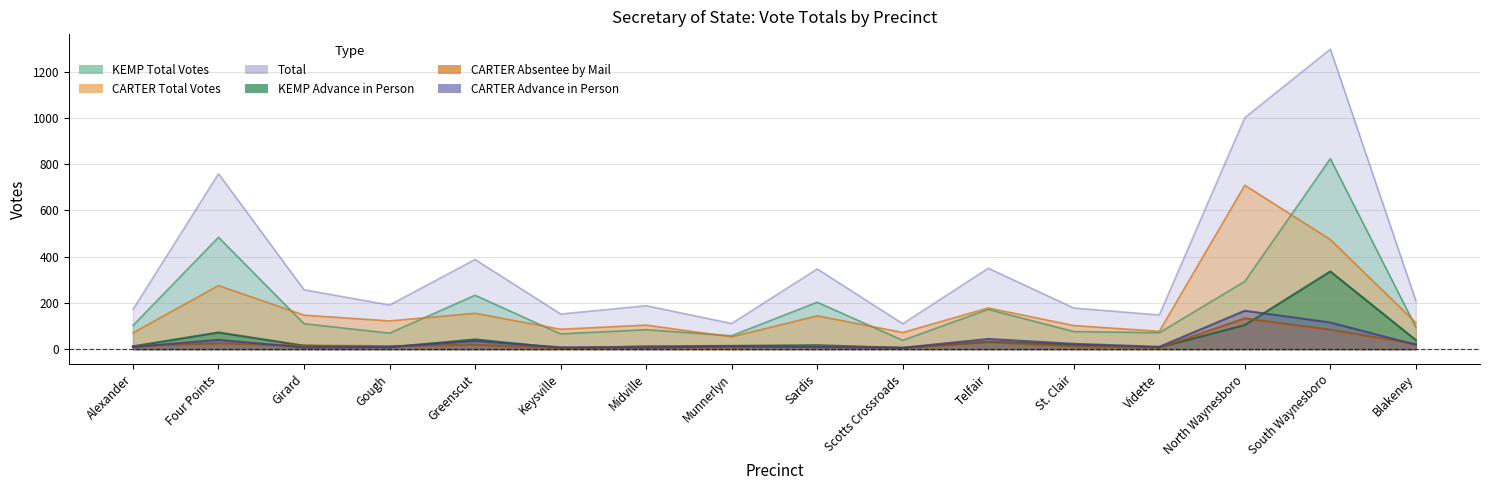

Reading left to right, transcribe all the data shown in this chart.

KEMP Total Votes: 102	484	110	69	233	66	84	58	203	38	172	76	71	293	824	95
CARTER Total Votes: 70	275	147	122	155	86	104	53	144	72	178	102	77	709	474	114
Total: 172	759	257	191	388	152	188	111	347	110	350	178	148	1002	1298	209
KEMP Advance in Person: 12	72	15	8	42	4	12	14	17	5	32	19	7	104	336	39
CARTER Absentee by Mail: 13	25	15	13	19	4	8	7	14	5	30	12	6	133	84	22
CARTER Advance in Person: 9	40	7	9	35	8	7	12	9	6	44	23	10	166	115	19